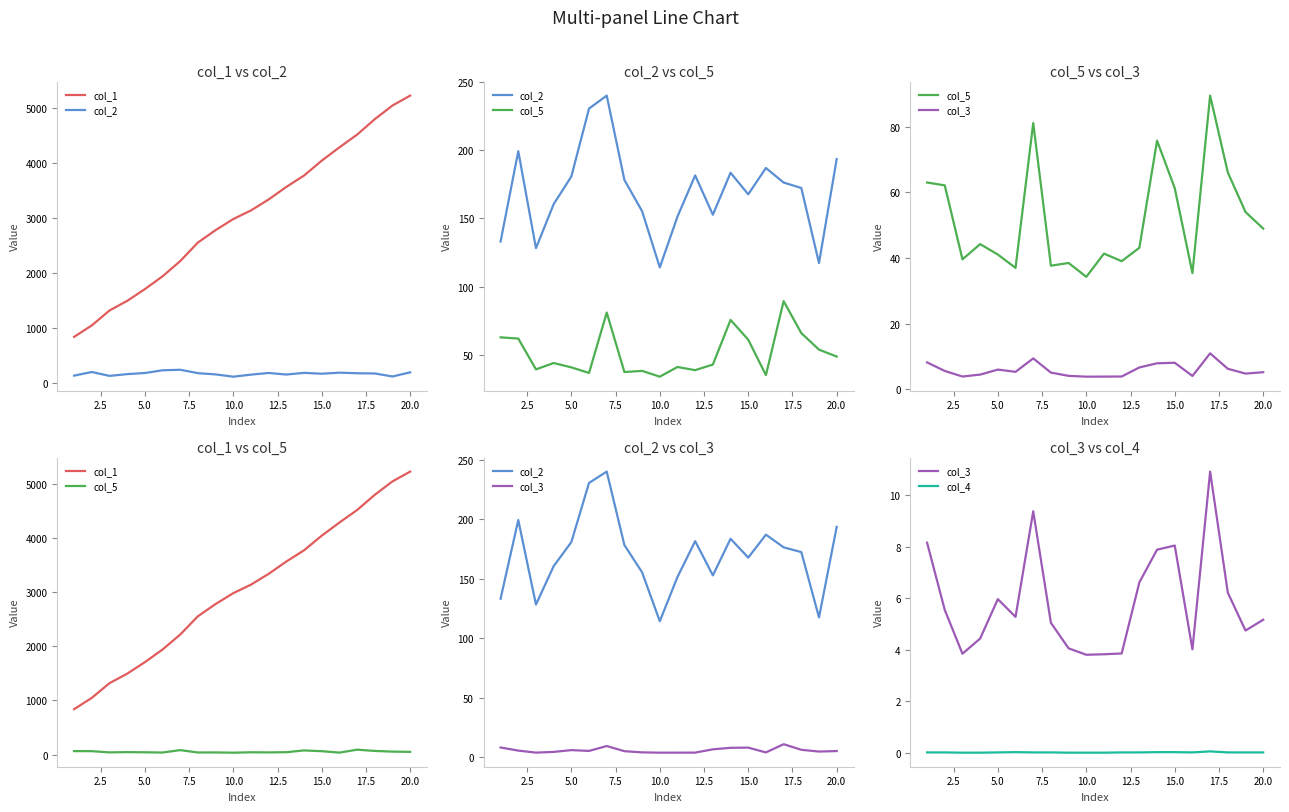

True or false: col_4 and col_3 cross at least once.

False